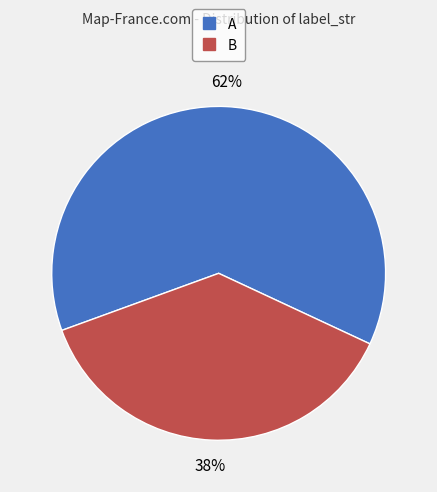

What is the ratio of the value at B to the value at A?

0.6